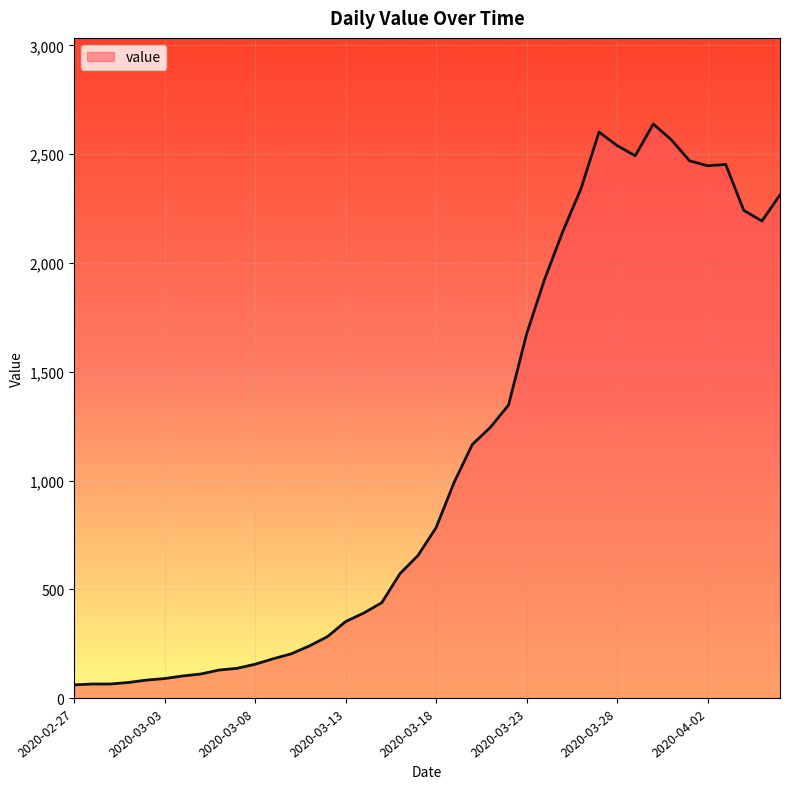

What is the greatest value displayed?

2639